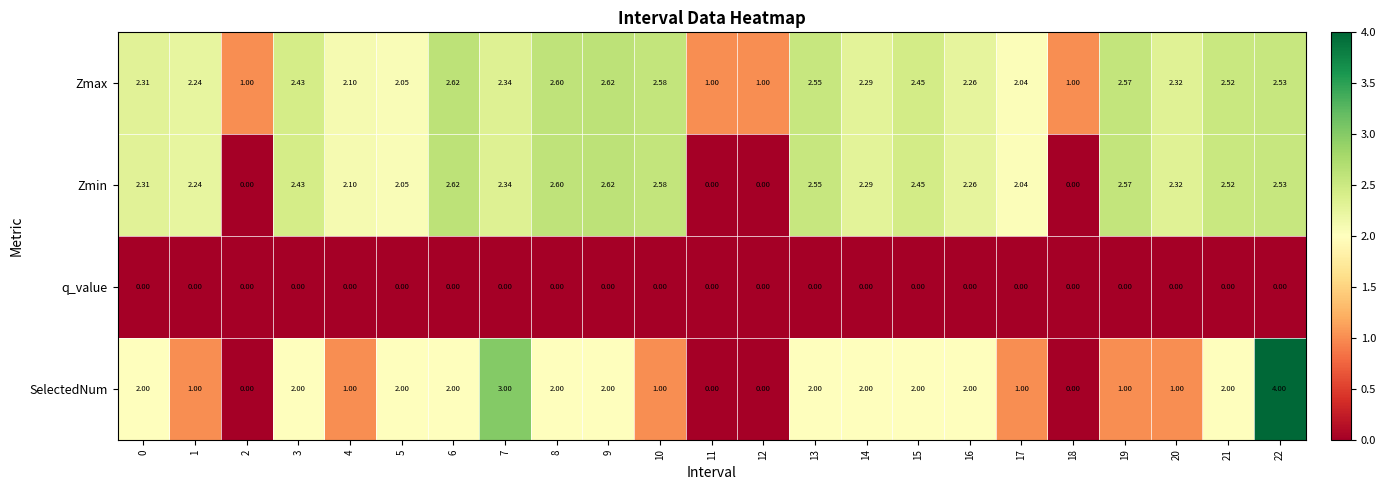

Which series has the widest spread of values?

SelectedNum